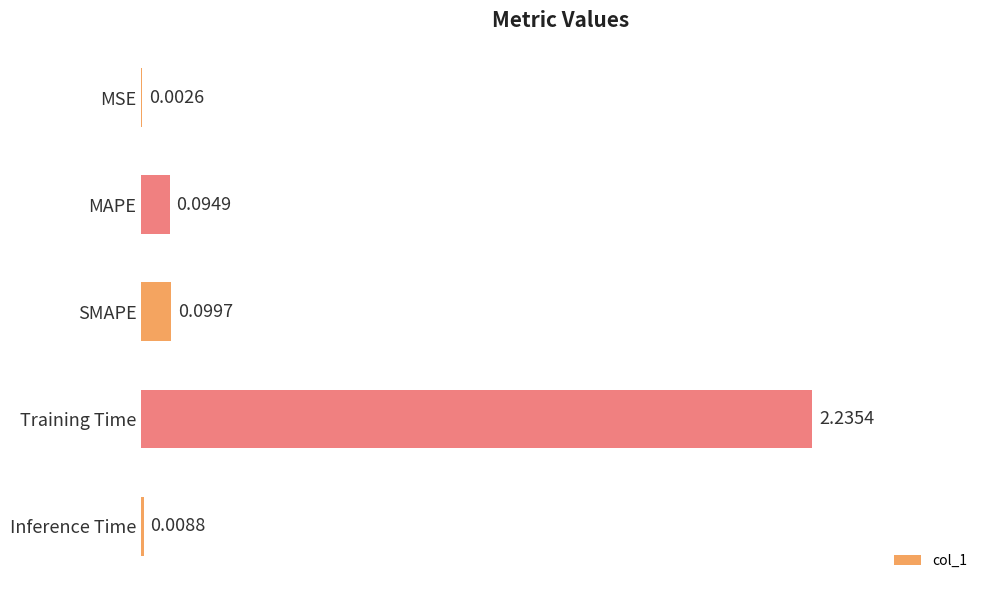

What is the difference between the maximum and minimum values?

2.2